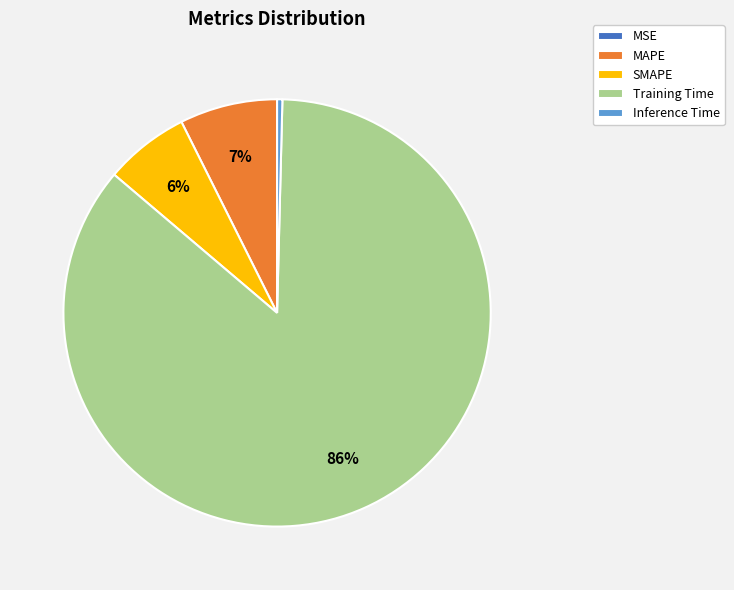

Is it true that SMAPE is 6% of the pie?

True